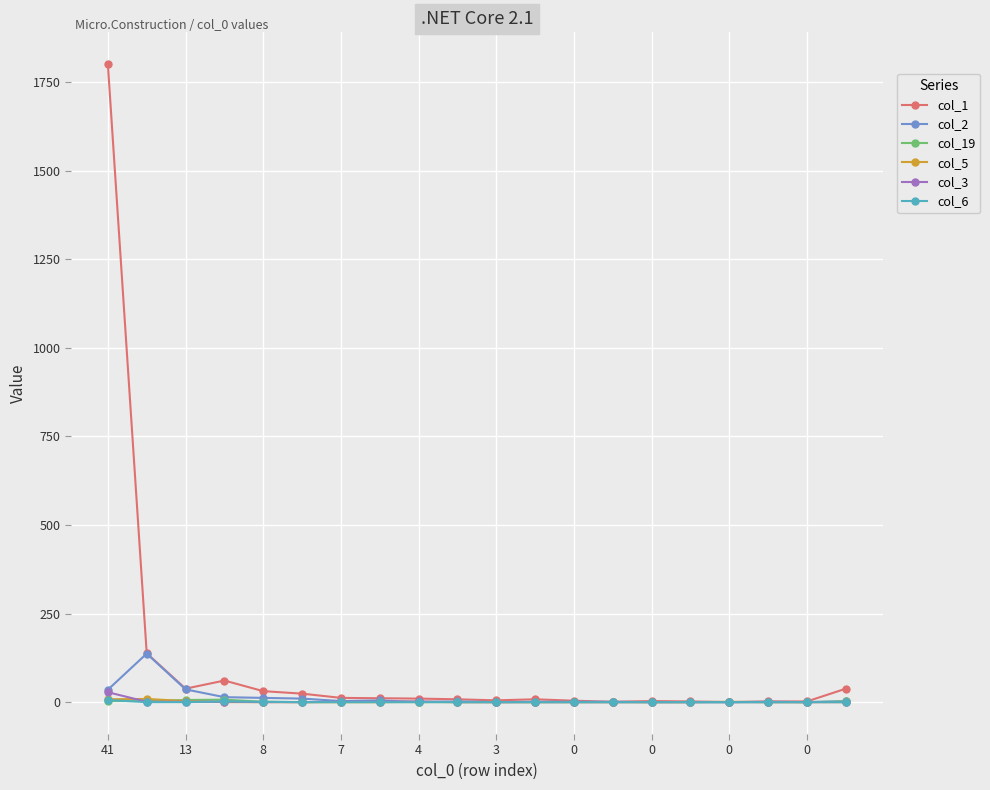

Which series has the largest range (max minus min)?

col_1